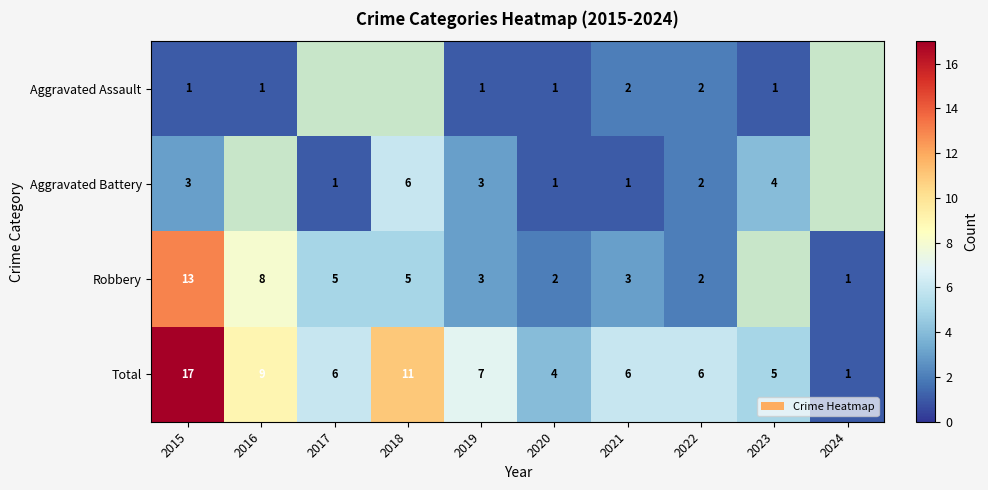

The value of Robbery at 2021 is 3. True or false?

True